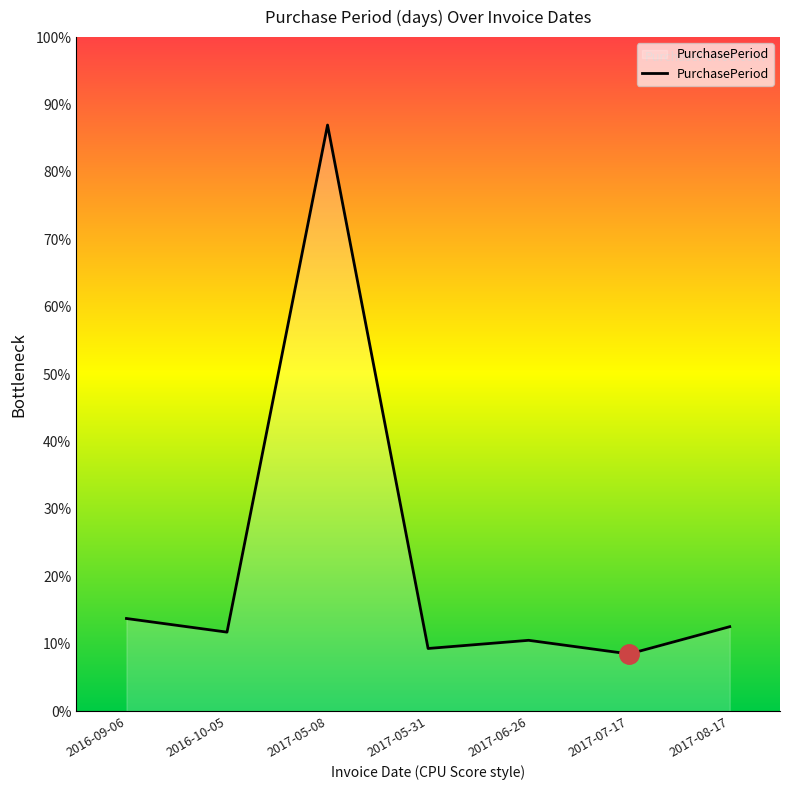

Is this an area chart (filled region under the line)?

Yes